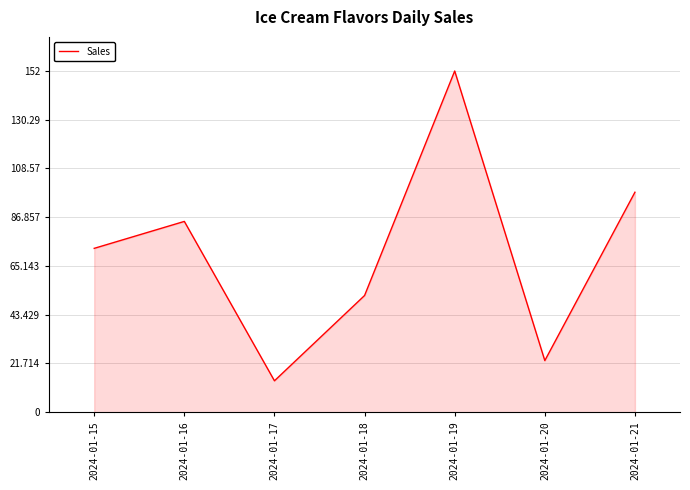

What value does the data have at 2024-01-21?

98